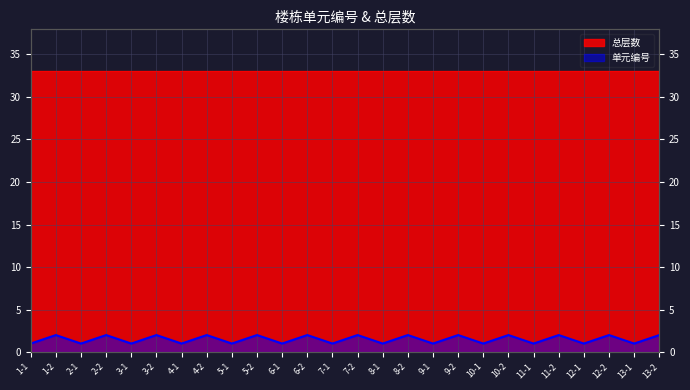

Rank the categories by value from lowest to highest.

1-1, 2-1, 3-1, 4-1, 5-1, 6-1, 7-1, 8-1, 9-1, 10-1, 11-1, 12-1, 13-1, 1-2, 2-2, 3-2, 4-2, 5-2, 6-2, 7-2, 8-2, 9-2, 10-2, 11-2, 12-2, 13-2